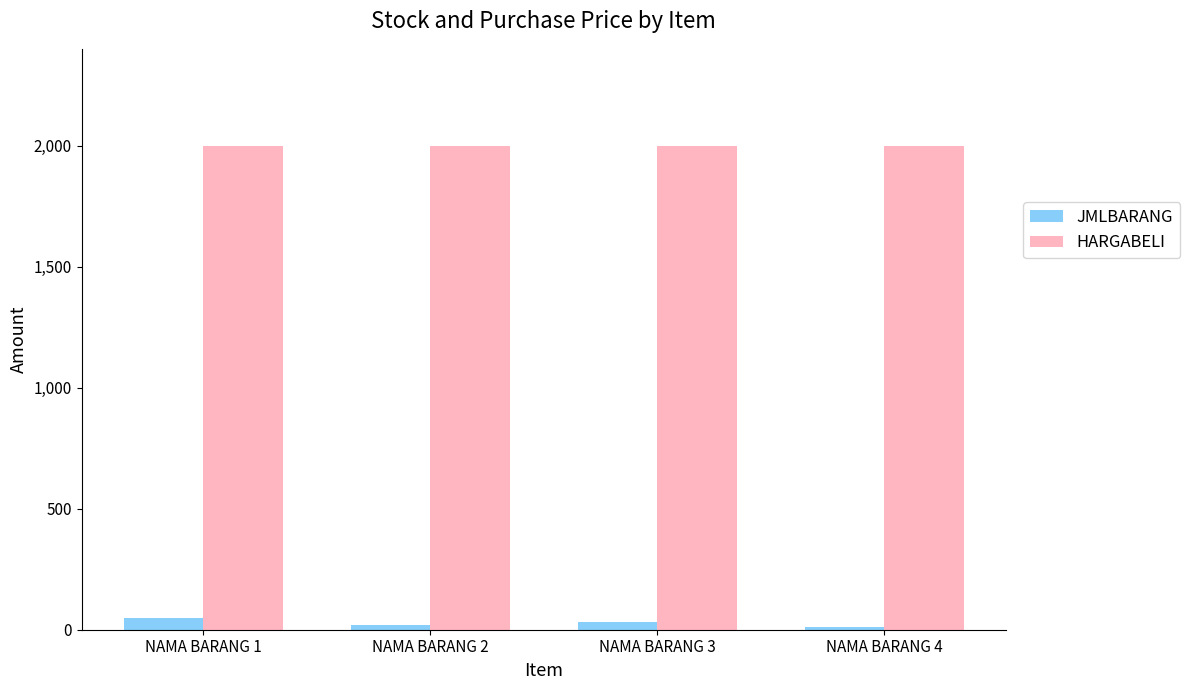

Rank the series at NAMA BARANG 4 from lowest to highest value.

JMLBARANG, HARGABELI